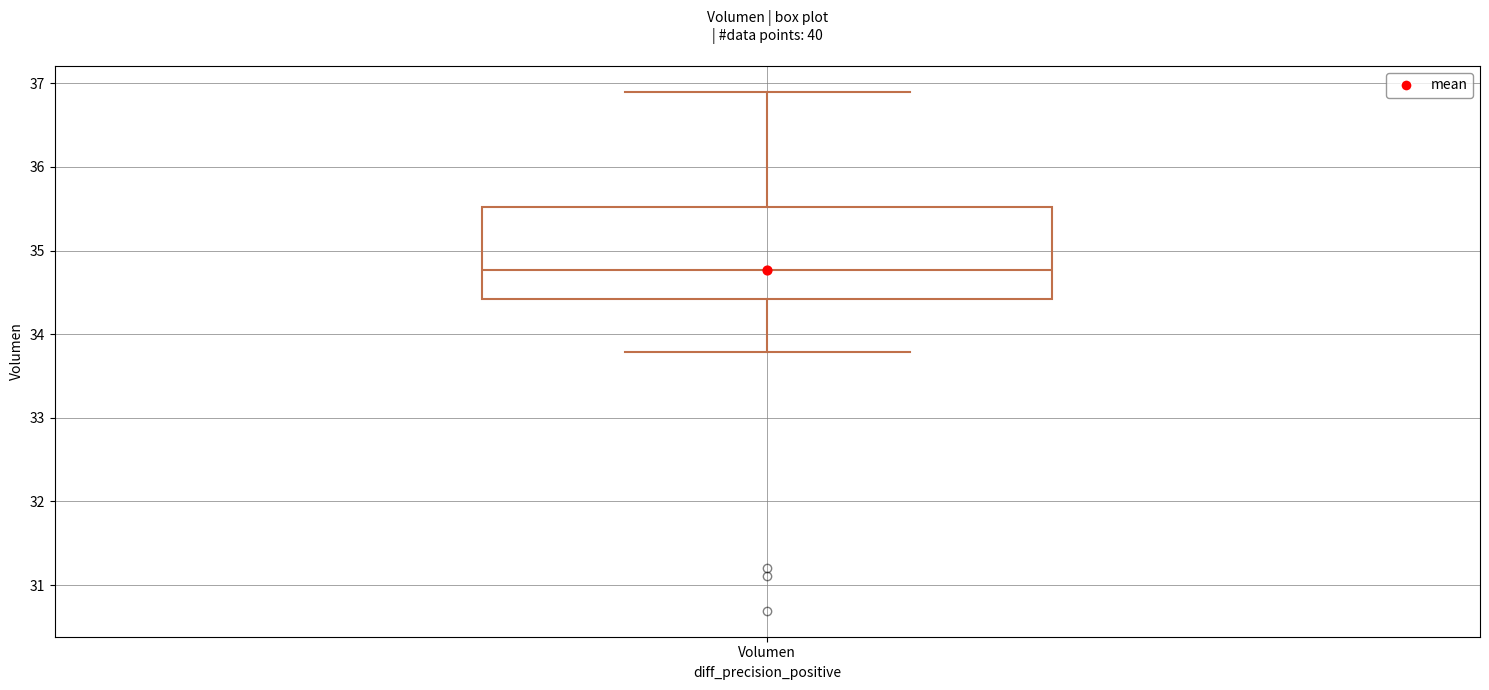

Transcribe this box plot: give where the median line is, the range the box spans, and where the two whiskers end, as read against the y-axis. The values are not printed on the chart, so give them approximately, as read against the axis.

median 34.8, box 34.4 to 35.5, whiskers 33.8 to 36.9